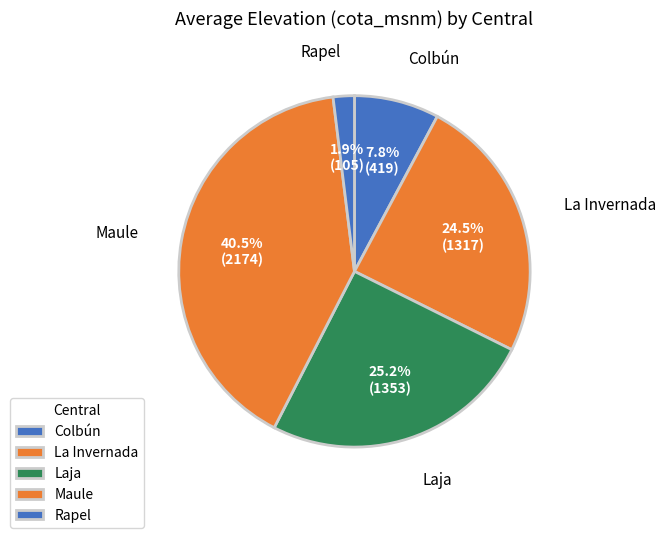

How many segments does this pie chart have?

5